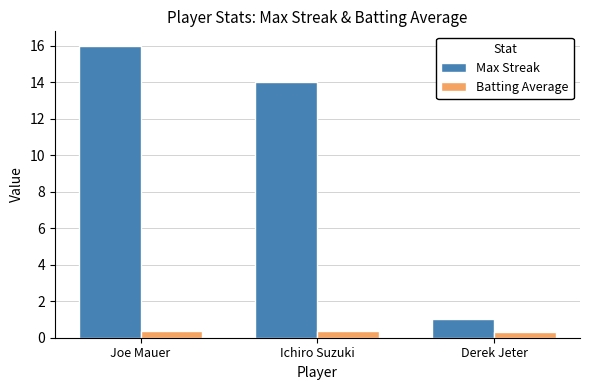

At which category is the sum across all series the highest?

Joe Mauer